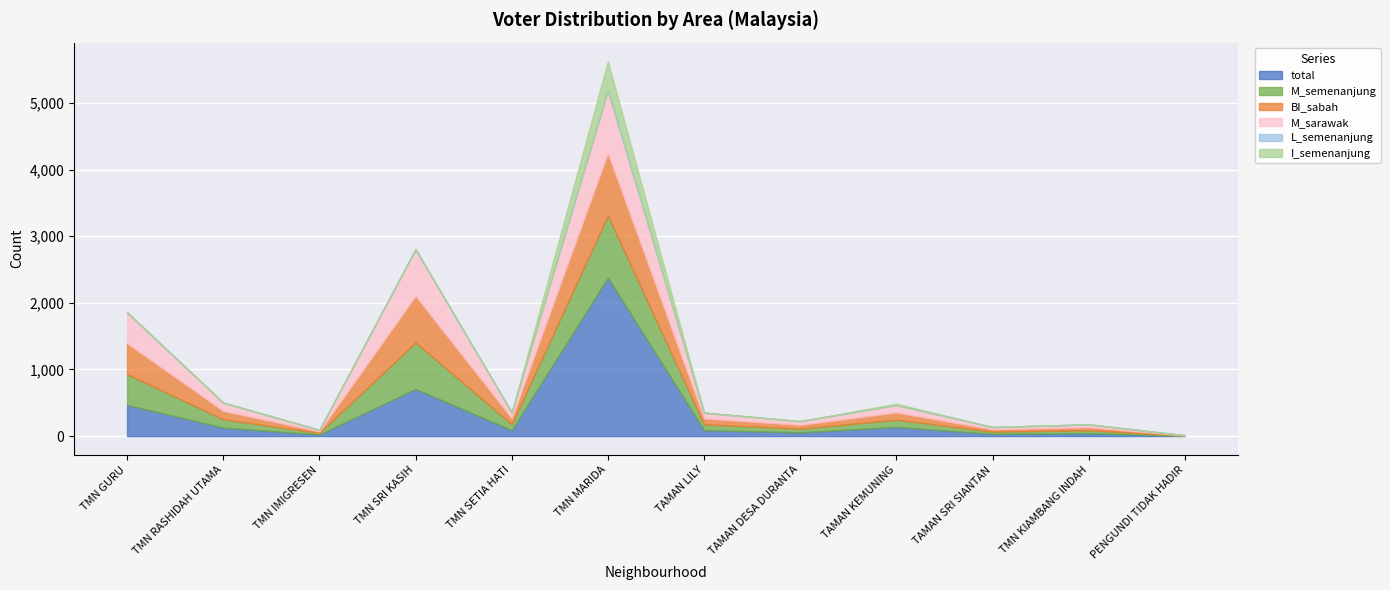

Which series has the largest total across all categories?

total